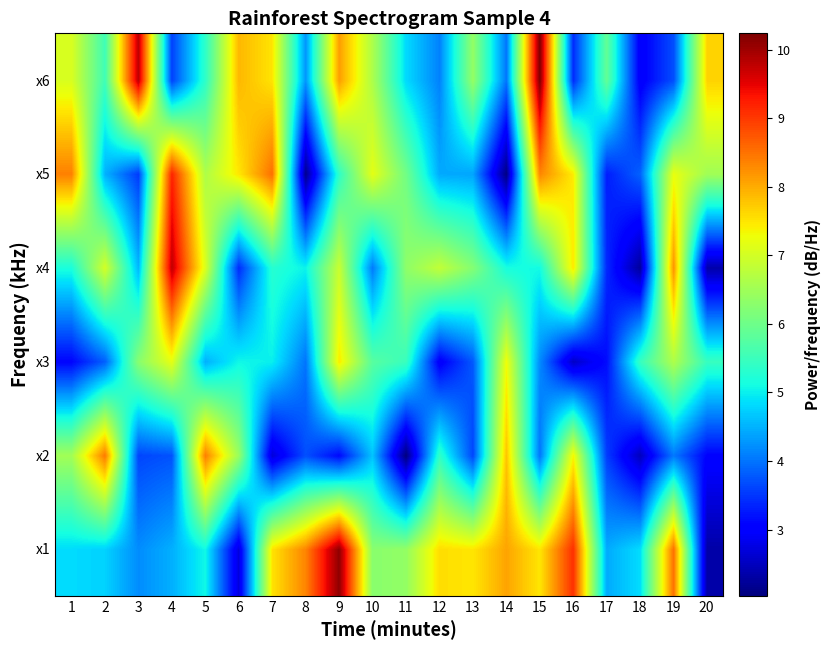

Reading left to right, extract all data points from this chart.

x1: 1=4.8	2=4.8	3=4.2	4=4.5	5=5.1	6=2.7	7=7.5	8=8.3	9=10.1	10=6.3	11=6.4	12=7.6	13=7.5	14=8.1	15=7.5	16=9.1	17=4.4	18=4.8	19=8.5	20=2.3
x2: 1=6.5	2=8.4	3=3.6	4=3.7	5=8.4	6=6.4	7=2.7	8=3.7	9=3.1	10=4.6	11=2.0	12=5.4	13=3.6	14=7.8	15=4.0	16=7.4	17=3.6	18=2.5	19=4.0	20=3.1
x3: 1=3.1	2=3.8	3=6.3	4=7.2	5=4.5	6=5.1	7=5.0	8=4.0	9=7.5	10=5.8	11=5.5	12=3.0	13=3.8	14=7.3	15=4.2	16=2.6	17=3.2	18=5.4	19=6.6	20=5.5
x4: 1=5.2	2=7.0	3=4.5	4=9.8	5=7.1	6=3.4	7=5.3	8=5.0	9=6.9	10=4.1	11=6.3	12=6.8	13=6.2	14=5.1	15=5.1	16=7.5	17=3.4	18=2.2	19=8.2	20=2.4
x5: 1=8.4	2=4.5	3=3.5	4=9.2	5=6.6	6=7.5	7=8.5	8=2.1	9=5.4	10=7.2	11=6.0	12=4.4	13=4.4	14=2.1	15=8.3	16=7.4	17=3.3	18=3.9	19=7.2	20=6.5
x6: 1=7.1	2=5.5	3=9.8	4=3.6	5=5.4	6=7.9	7=7.5	8=4.3	9=8.1	10=6.6	11=4.8	12=4.1	13=6.4	14=4.0	15=10.2	16=3.4	17=5.9	18=2.9	19=3.7	20=7.7